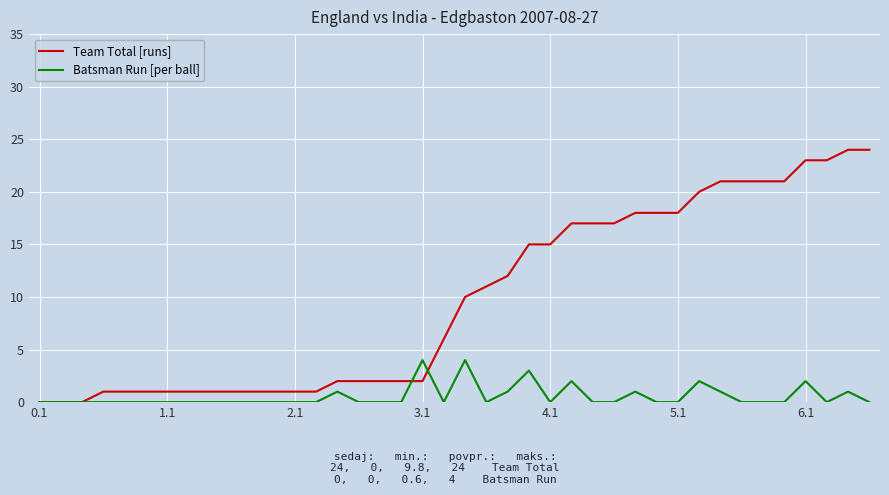

What are all the series names shown in the legend?

Team Total [runs], Batsman Run [per ball]